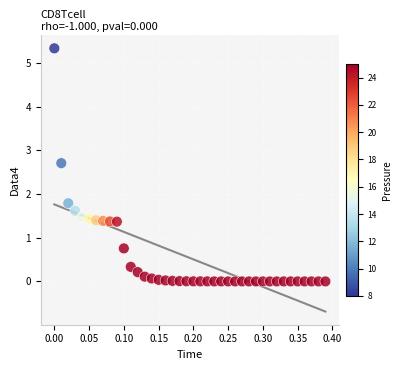

What is the range of Y values (max minus min)?

5.3